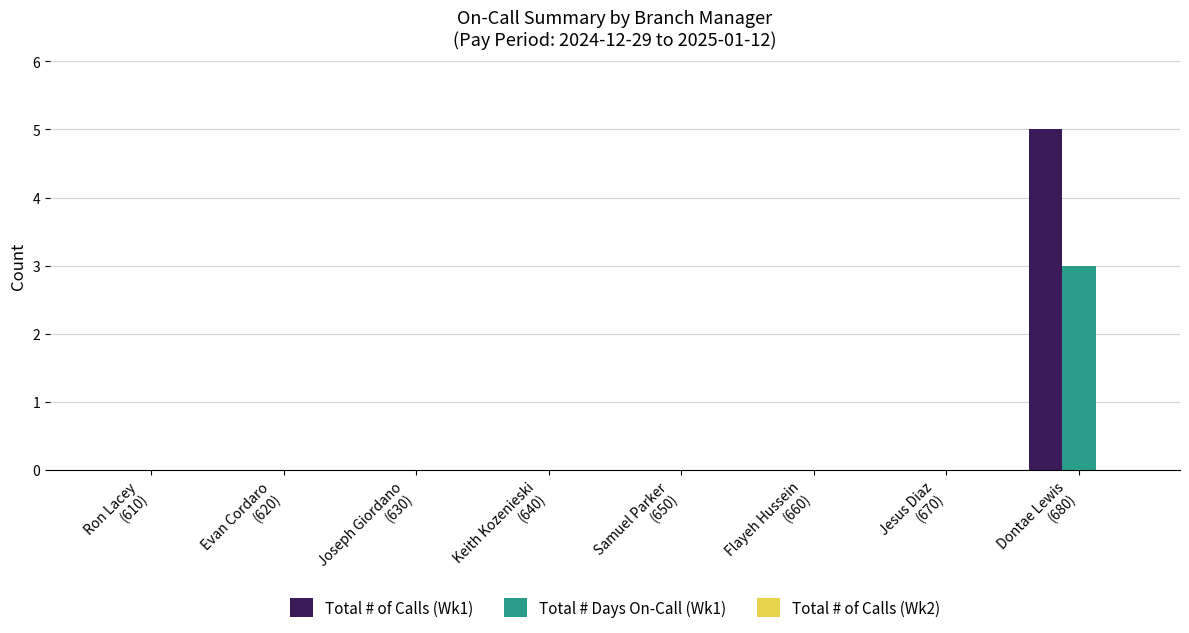

What is the maximum value shown in the chart?

5